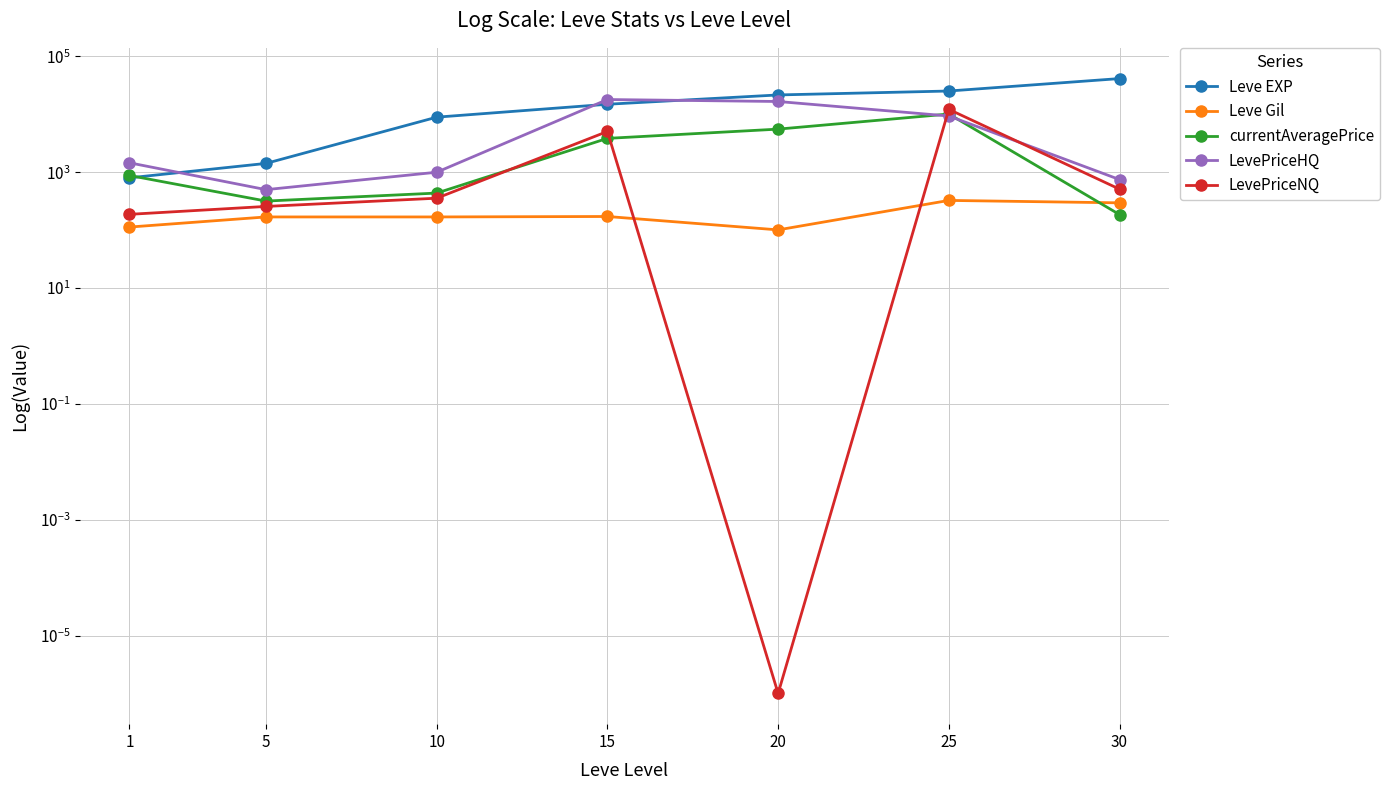

Reading left to right, transcribe all the data shown in this chart.

Leve EXP: 1=800.0	5=1420.0	10=8930.0	15=14920.0	20=21600.0	25=25250.0	30=41410.0
Leve Gil: 1=113.0	5=169.0	10=169.0	15=172.0	20=101.0	25=326.0	30=296.0
currentAveragePrice: 1=878.6	5=317.5	10=436.5	15=3842.0	20=5549.5	25=10122.0	30=185.8
LevePriceHQ: 1=1454.7	5=500.0	10=1000.0	15=17997.0	20=16648.5	25=9349.1	30=747.0
LevePriceNQ: 1=187.4	5=256.7	10=356.0	15=5055.0	20=0.0	25=12183.2	30=510.0